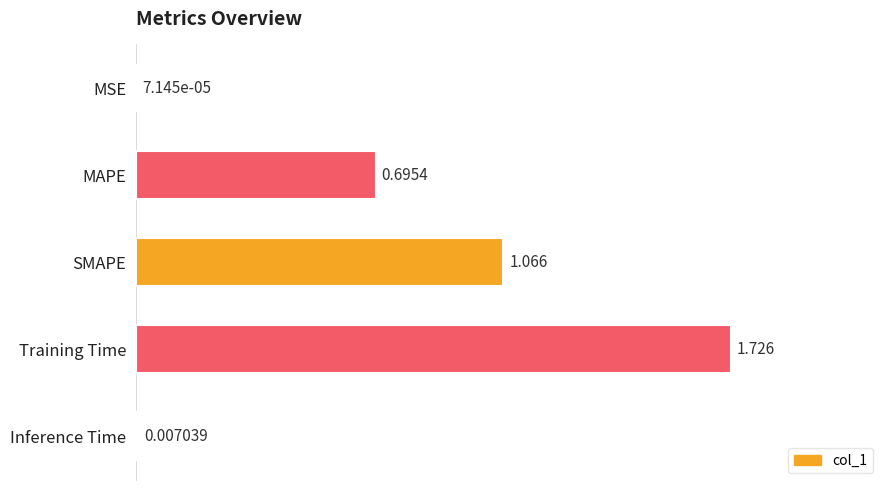

Are the bars horizontal?

Yes